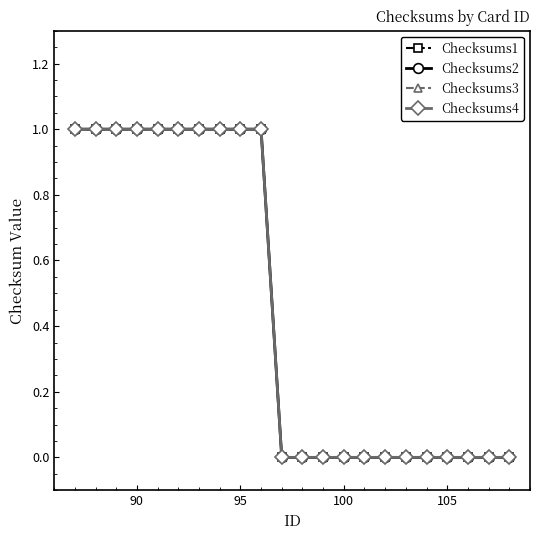

True or false: Checksums4 has more than 1 points higher than both neighbors.

False